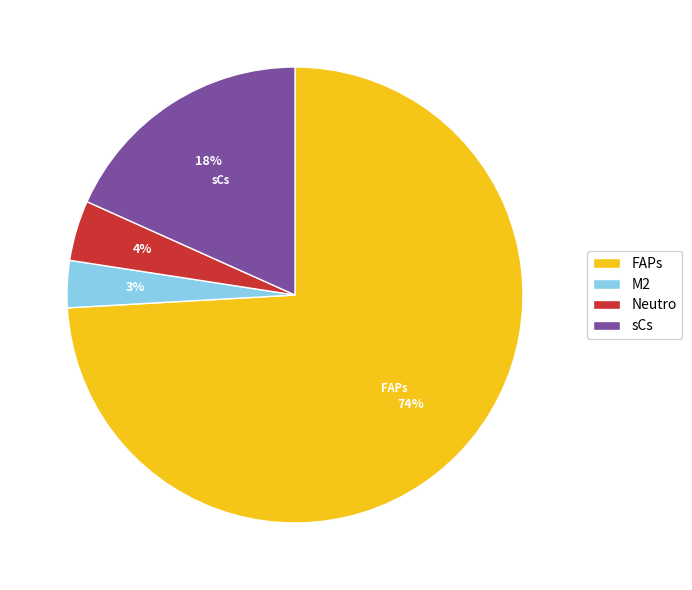

Count the number of slices in the pie.

4